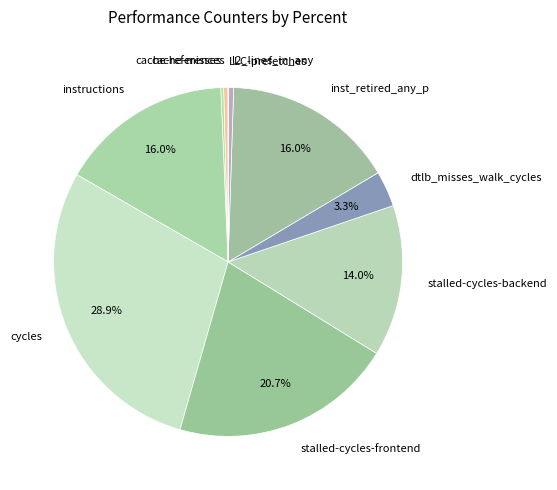

Which category has the biggest portion of the pie?

cycles